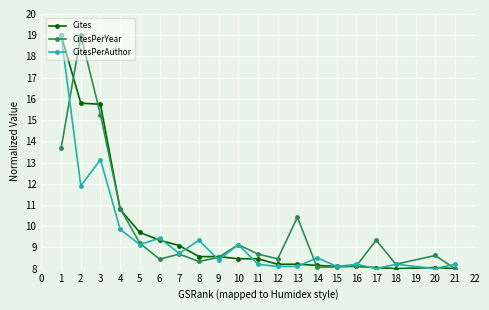

What is the maximum value for Cites?

19.0